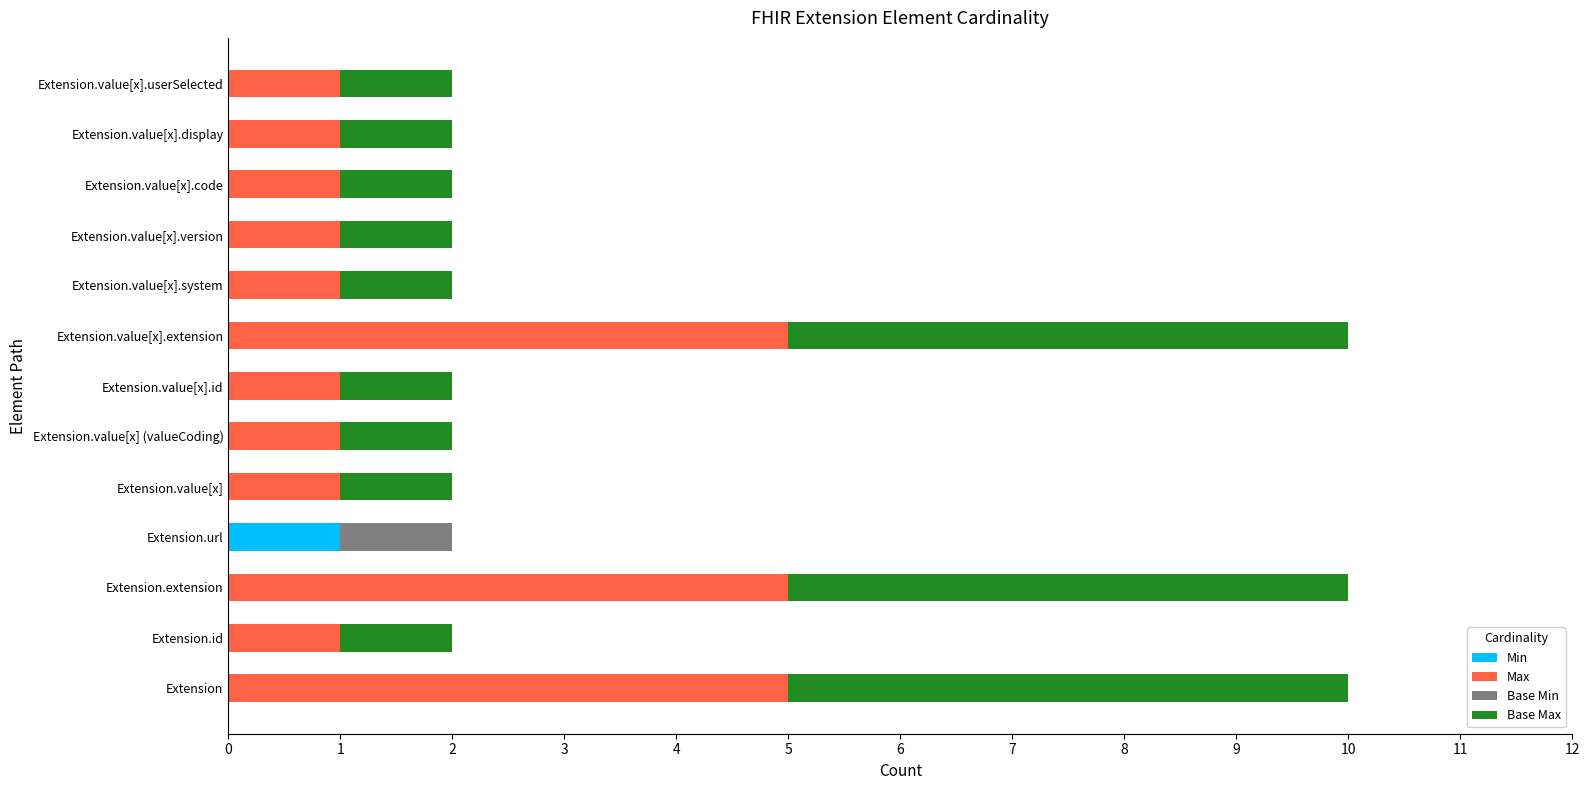

True or false: Min has a value of 1 at Extension.value[x].code.

False